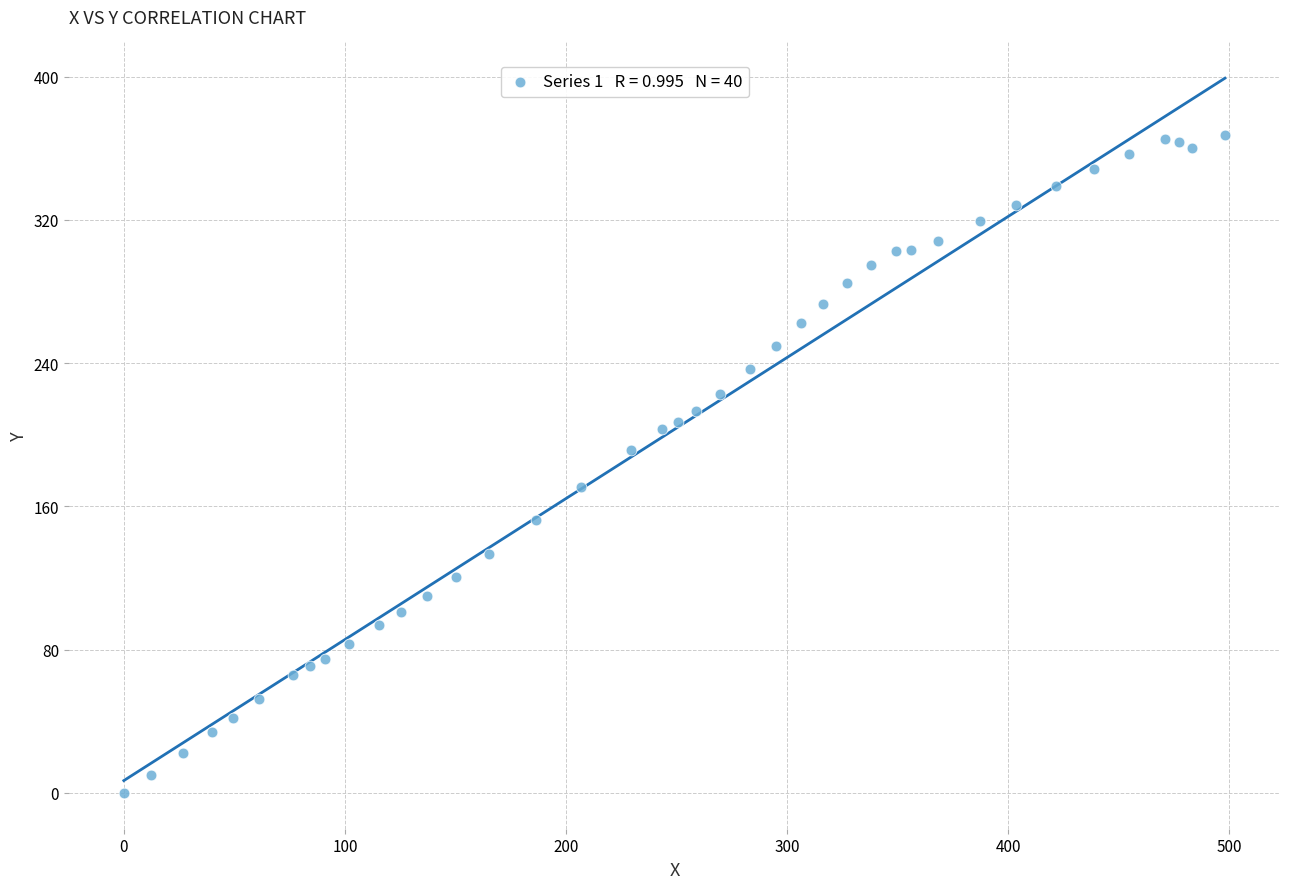

What is the range of Y values (max minus min)?

367.3